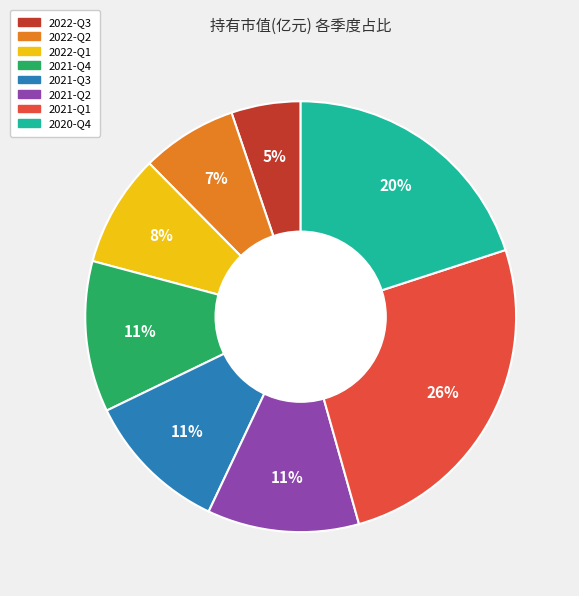

How many slices are in this pie chart?

8